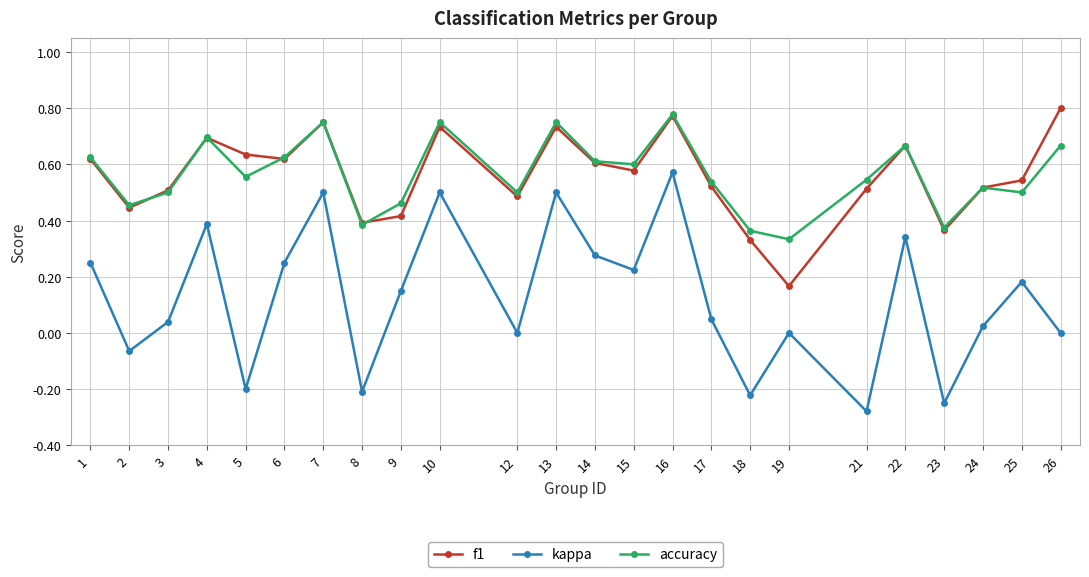

The value of f1 at 10 is 0.7. True or false?

True